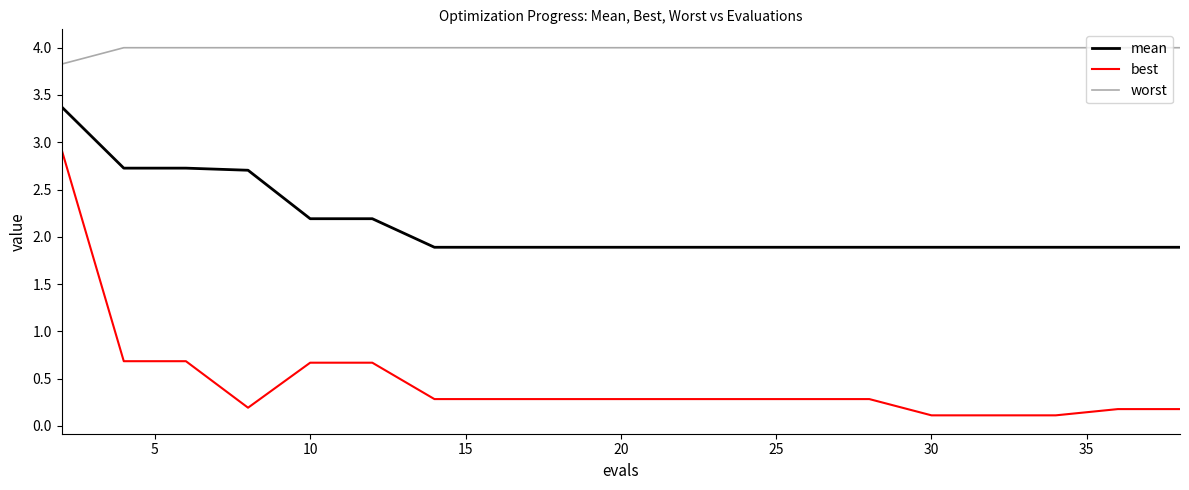

List the series in order of their overall mean, lowest first.

best, mean, worst